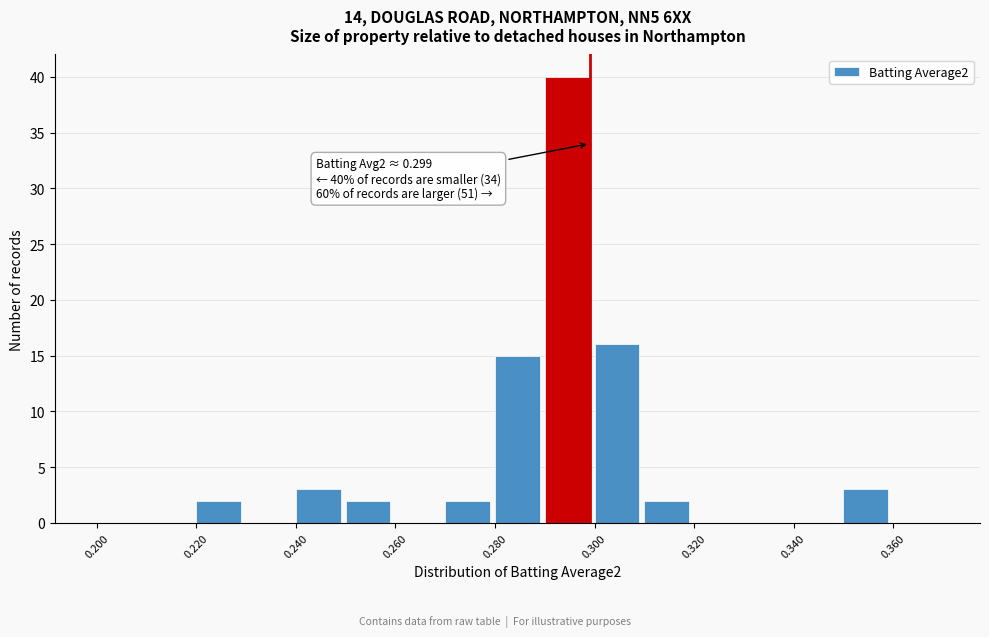

Which range on the x-axis has the tallest bar?

0.29 to 0.30